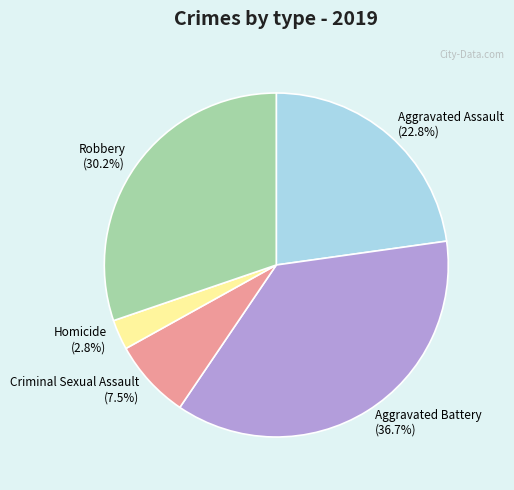

Which category has the smallest portion of the pie?

Homicide